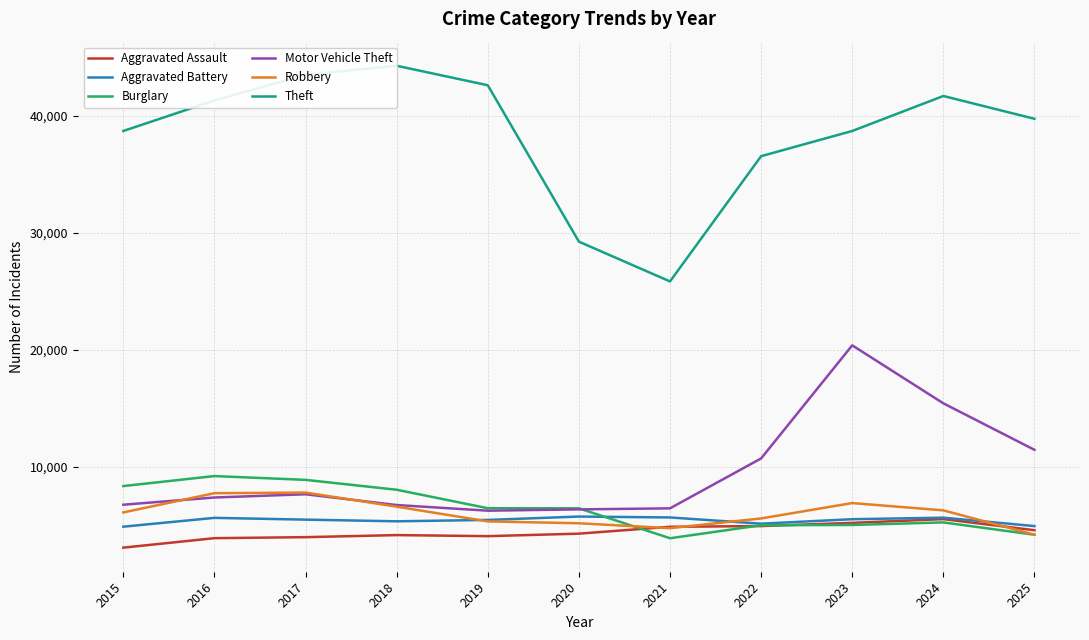

Is it true that Motor Vehicle Theft equals 3732 at 2018?

False